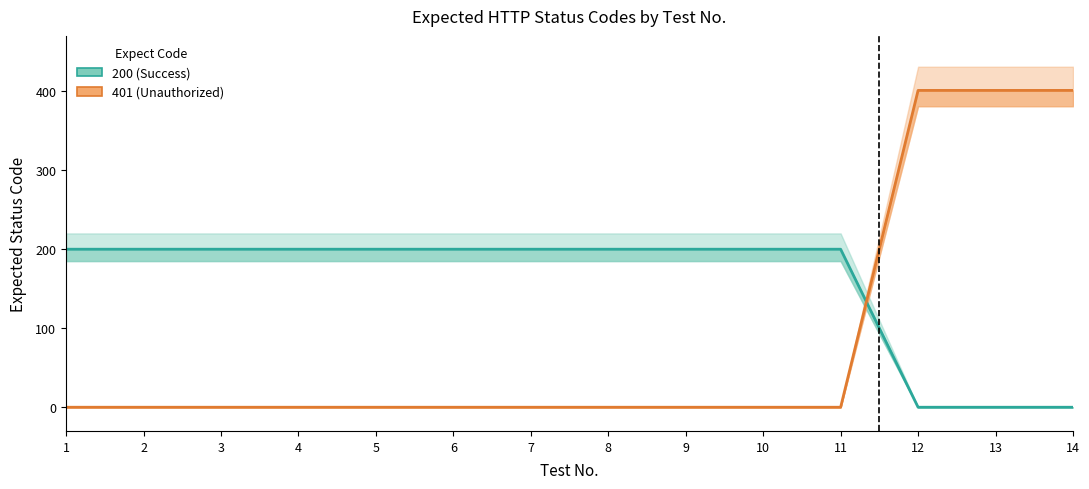

What is the highest value of the 200 (Success) series?

200